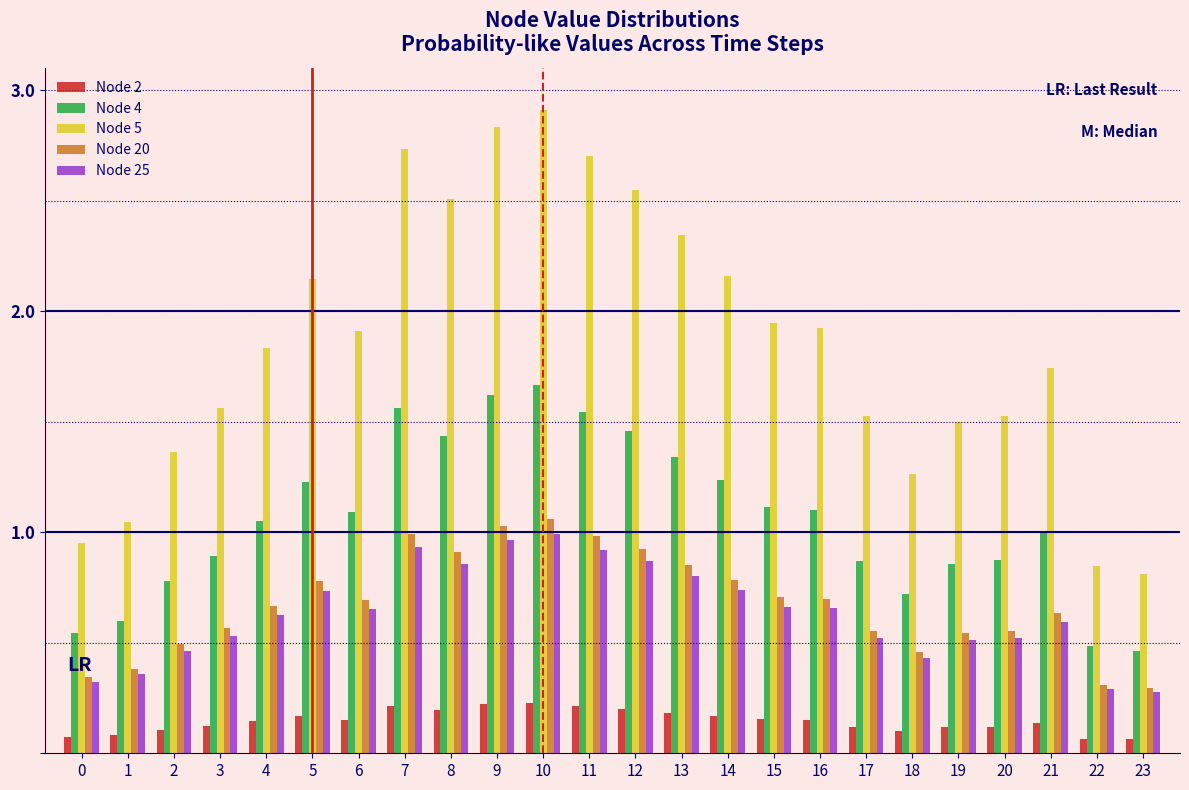

Which category has the highest value across all series?

10